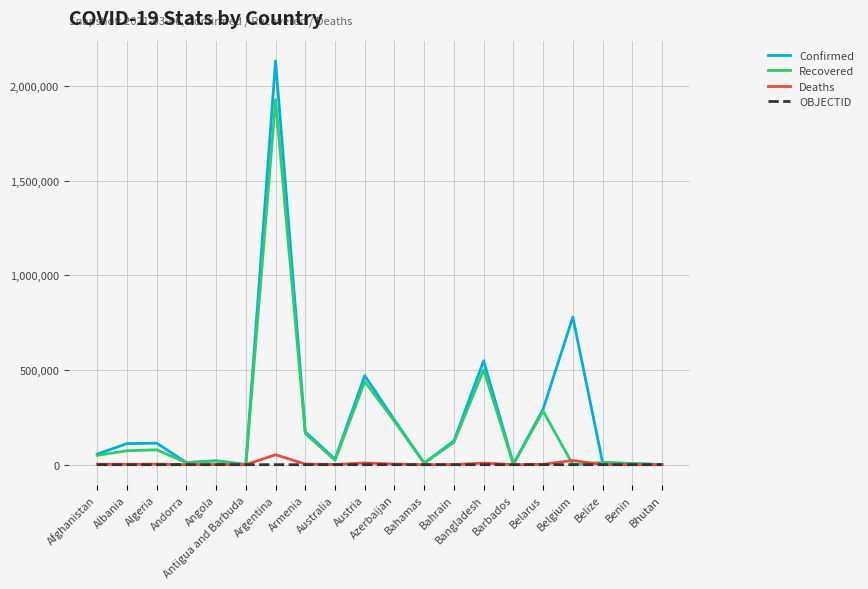

Which series has the largest range (max minus min)?

Confirmed